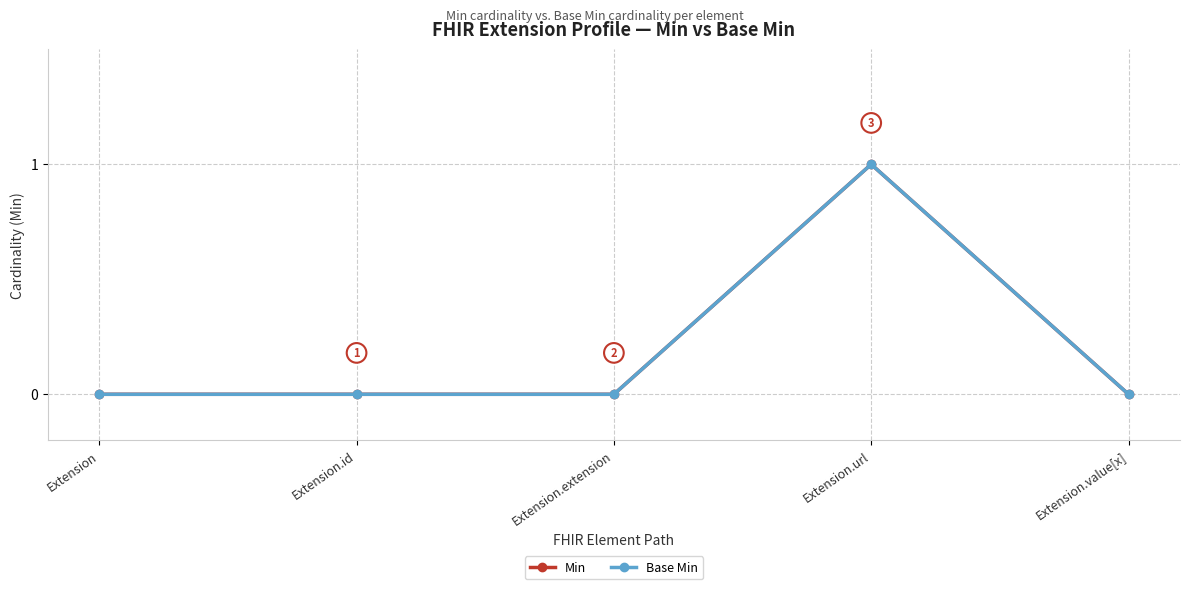

List the labels in order of Base Min value, largest first.

Extension.url, Extension, Extension.id, Extension.extension, Extension.value[x]